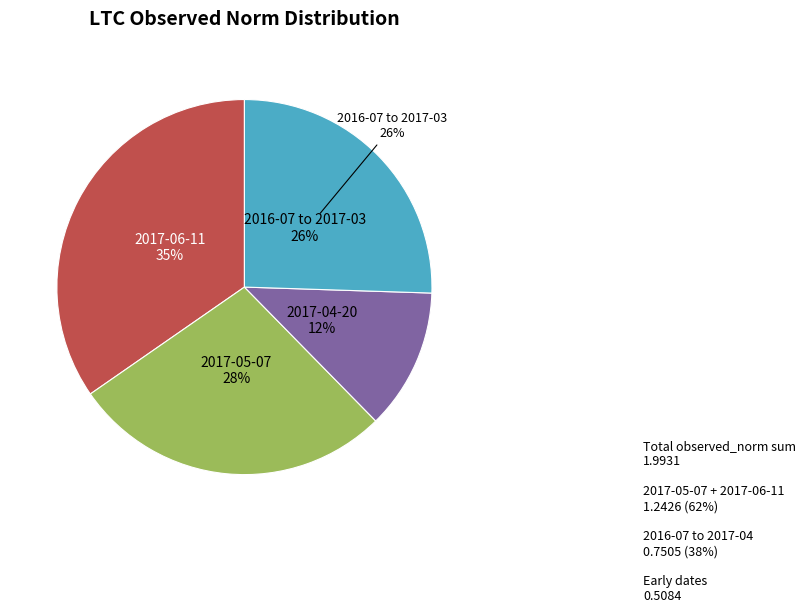

Does 2016-09-09 account for over 50% of the chart?

No